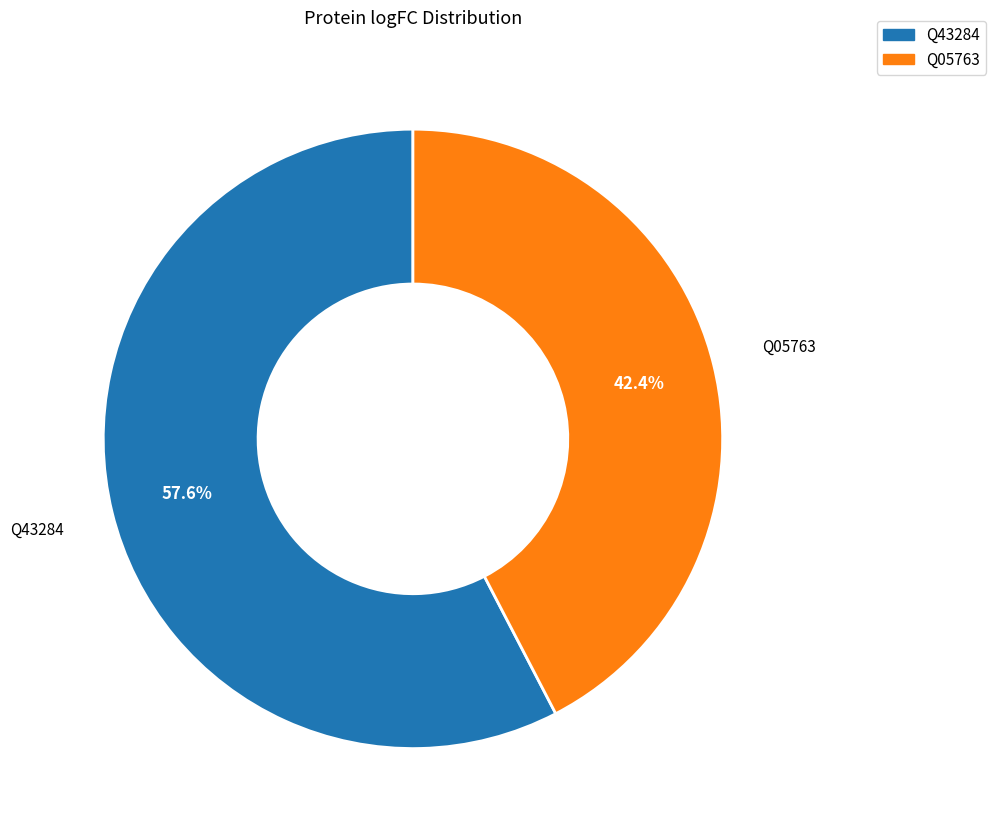

To the nearest percent, what percentage of the pie is Q05763?

42%